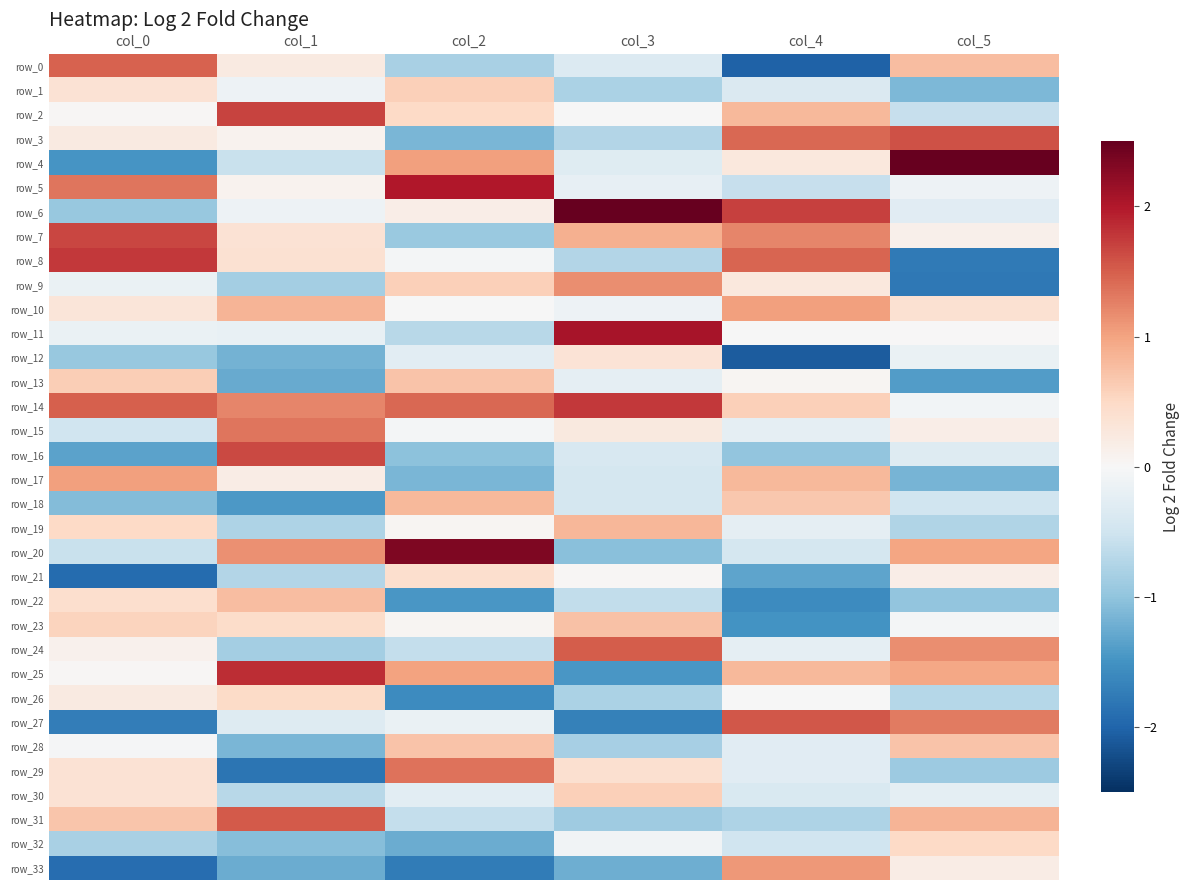

Reading left to right, extract all data points from this chart.

row_0: col_0=1.5	col_1=0.2	col_2=-0.8	col_3=-0.3	col_4=-2.0	col_5=0.8
row_1: col_0=0.4	col_1=-0.1	col_2=0.6	col_3=-0.8	col_4=-0.4	col_5=-1.1
row_2: col_0=0.0	col_1=1.7	col_2=0.5	col_3=-0.0	col_4=0.8	col_5=-0.6
row_3: col_0=0.2	col_1=0.1	col_2=-1.1	col_3=-0.7	col_4=1.4	col_5=1.6
row_4: col_0=-1.5	col_1=-0.6	col_2=1.0	col_3=-0.3	col_4=0.3	col_5=3.1
row_5: col_0=1.3	col_1=0.1	col_2=2.0	col_3=-0.2	col_4=-0.6	col_5=-0.1
row_6: col_0=-0.9	col_1=-0.1	col_2=0.2	col_3=2.8	col_4=1.7	col_5=-0.3
row_7: col_0=1.7	col_1=0.4	col_2=-0.9	col_3=0.9	col_4=1.2	col_5=0.1
row_8: col_0=1.8	col_1=0.4	col_2=-0.1	col_3=-0.7	col_4=1.5	col_5=-1.8
row_9: col_0=-0.2	col_1=-0.8	col_2=0.6	col_3=1.2	col_4=0.3	col_5=-1.8
row_10: col_0=0.3	col_1=0.8	col_2=-0.0	col_3=-0.1	col_4=1.0	col_5=0.4
row_11: col_0=-0.2	col_1=-0.2	col_2=-0.7	col_3=2.1	col_4=-0.0	col_5=0.0
row_12: col_0=-0.9	col_1=-1.2	col_2=-0.3	col_3=0.3	col_4=-2.1	col_5=-0.2
row_13: col_0=0.6	col_1=-1.3	col_2=0.7	col_3=-0.2	col_4=0.1	col_5=-1.4
row_14: col_0=1.5	col_1=1.2	col_2=1.4	col_3=1.8	col_4=0.6	col_5=-0.1
row_15: col_0=-0.5	col_1=1.3	col_2=-0.1	col_3=0.2	col_4=-0.2	col_5=0.2
row_16: col_0=-1.3	col_1=1.7	col_2=-1.0	col_3=-0.4	col_4=-1.0	col_5=-0.3
row_17: col_0=1.0	col_1=0.2	col_2=-1.1	col_3=-0.4	col_4=0.8	col_5=-1.2
row_18: col_0=-1.1	col_1=-1.4	col_2=0.8	col_3=-0.4	col_4=0.7	col_5=-0.5
row_19: col_0=0.5	col_1=-0.8	col_2=0.1	col_3=0.8	col_4=-0.2	col_5=-0.8
row_20: col_0=-0.6	col_1=1.1	col_2=2.3	col_3=-1.0	col_4=-0.4	col_5=1.0
row_21: col_0=-1.9	col_1=-0.7	col_2=0.4	col_3=0.0	col_4=-1.3	col_5=0.2
row_22: col_0=0.4	col_1=0.8	col_2=-1.5	col_3=-0.6	col_4=-1.6	col_5=-1.0
row_23: col_0=0.6	col_1=0.5	col_2=0.1	col_3=0.7	col_4=-1.5	col_5=-0.0
row_24: col_0=0.1	col_1=-0.8	col_2=-0.6	col_3=1.5	col_4=-0.2	col_5=1.2
row_25: col_0=0.0	col_1=1.9	col_2=1.0	col_3=-1.5	col_4=0.8	col_5=1.0
row_26: col_0=0.2	col_1=0.5	col_2=-1.6	col_3=-0.8	col_4=-0.0	col_5=-0.7
row_27: col_0=-1.7	col_1=-0.3	col_2=-0.2	col_3=-1.7	col_4=1.5	col_5=1.3
row_28: col_0=-0.0	col_1=-1.1	col_2=0.7	col_3=-0.8	col_4=-0.3	col_5=0.7
row_29: col_0=0.4	col_1=-1.8	col_2=1.4	col_3=0.4	col_4=-0.3	col_5=-0.9
row_30: col_0=0.4	col_1=-0.7	col_2=-0.3	col_3=0.6	col_4=-0.4	col_5=-0.2
row_31: col_0=0.7	col_1=1.5	col_2=-0.6	col_3=-0.9	col_4=-0.8	col_5=0.8
row_32: col_0=-0.8	col_1=-1.1	col_2=-1.2	col_3=-0.1	col_4=-0.5	col_5=0.5
row_33: col_0=-1.9	col_1=-1.2	col_2=-1.8	col_3=-1.2	col_4=1.1	col_5=0.2